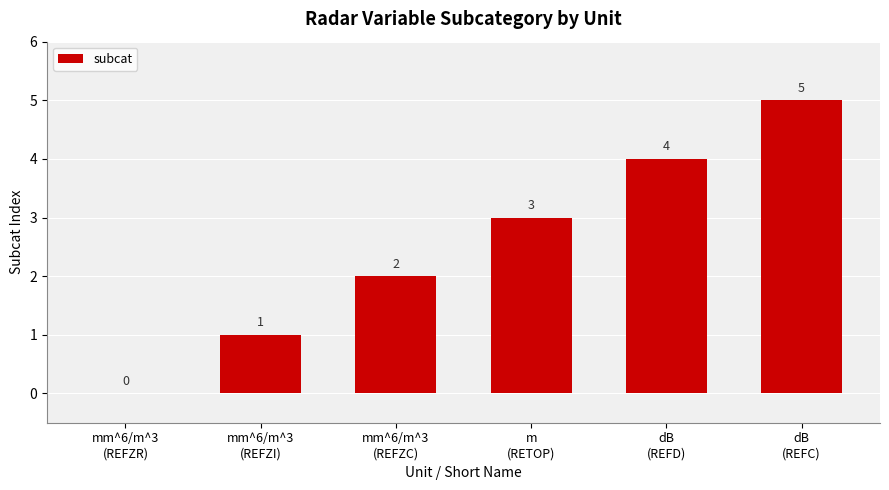

Reading left to right, transcribe all the data shown in this chart.

mm^6/m^3
(REFZR)=0	mm^6/m^3
(REFZI)=1	mm^6/m^3
(REFZC)=2	m
(RETOP)=3	dB
(REFD)=4	dB
(REFC)=5